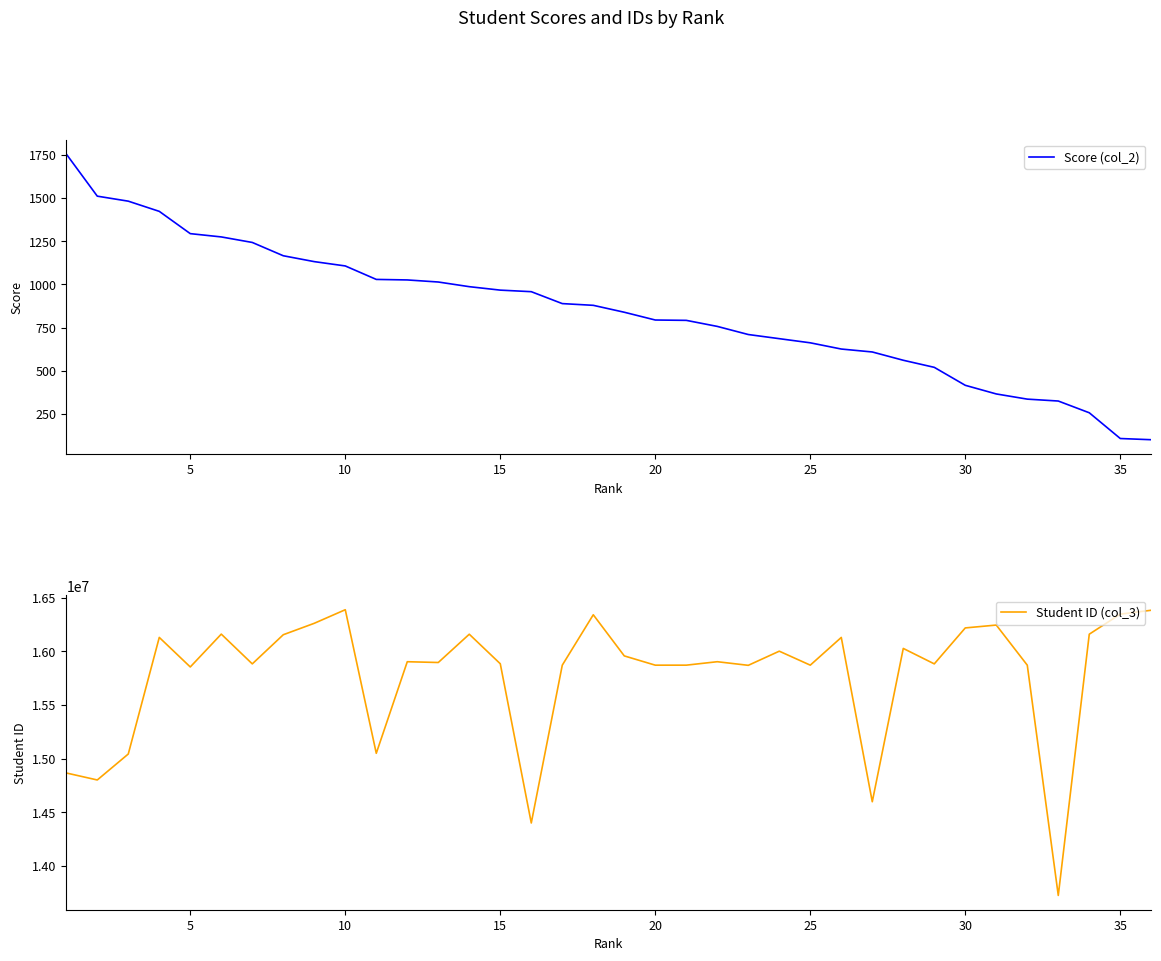

True or false: Score (col_2) and Student ID (col_3) cross at least once.

False